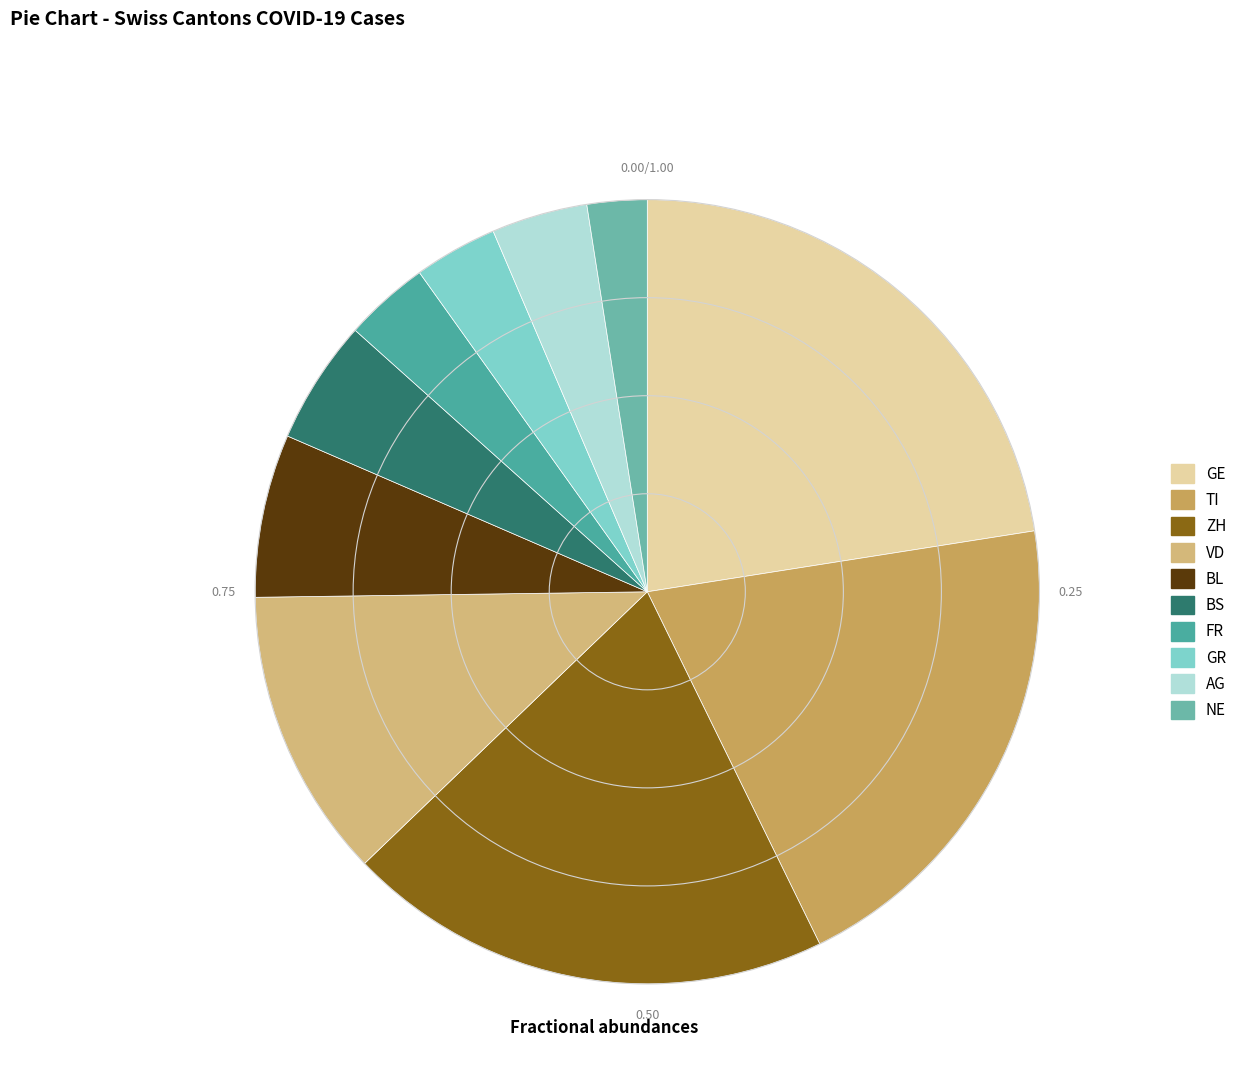

Count the number of slices in the pie.

10